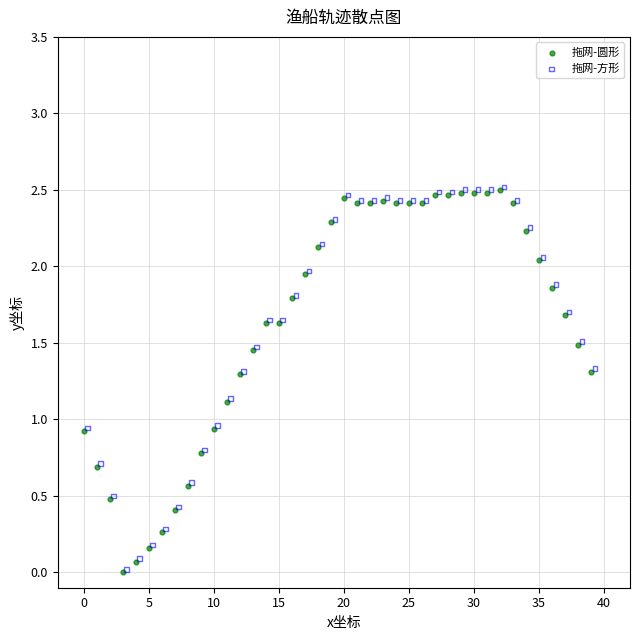

What are all the series names shown in the legend?

拖网-圆形, 拖网-方形